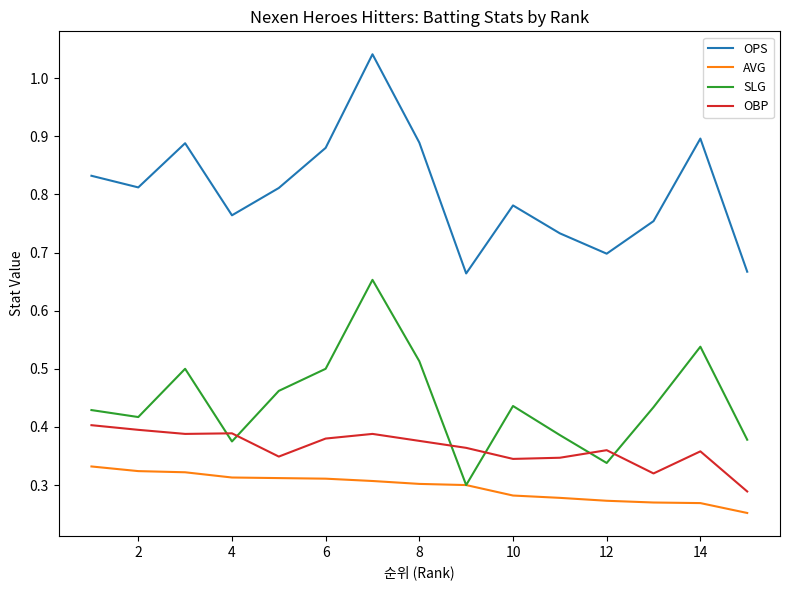

How many interior local valleys does the OPS series have?

4